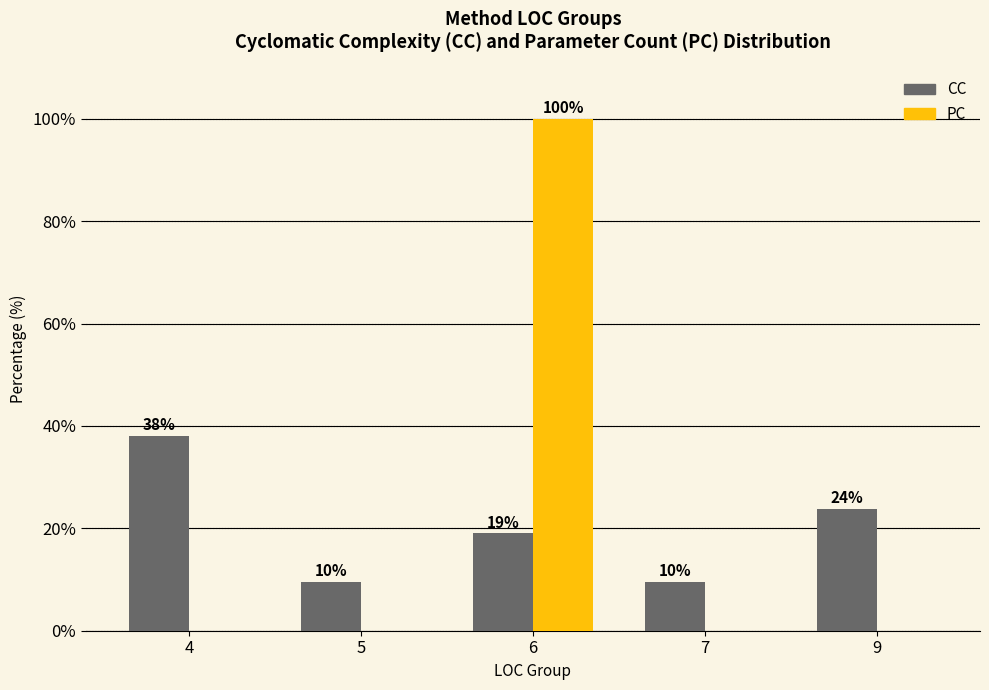

Which series changed the most between 6 and 9?

PC